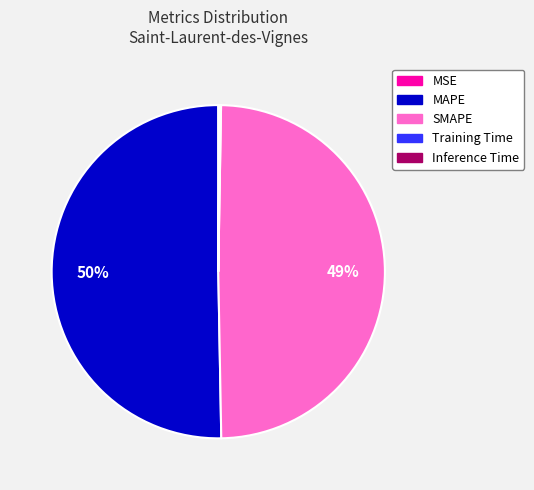

To the nearest percent, what is the average slice percentage?

20%